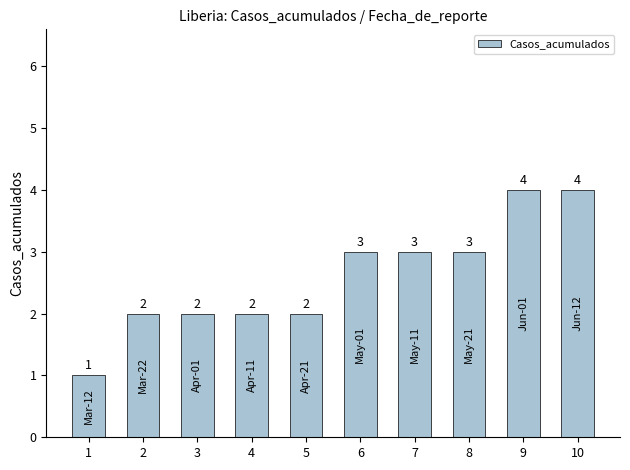

What is the ratio of the value at 10 to the value at 9?

1.0